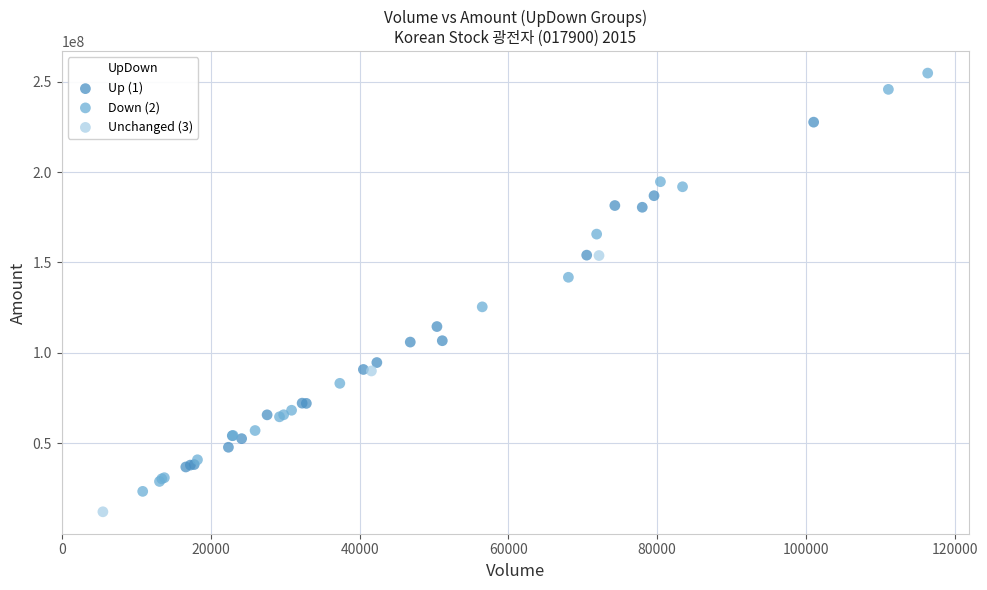

Which series contains the highest Y value?

Down (2)